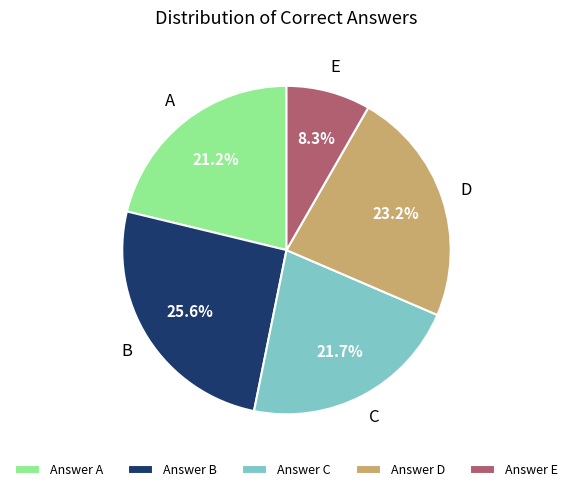

Which category has the biggest portion of the pie?

Answer B